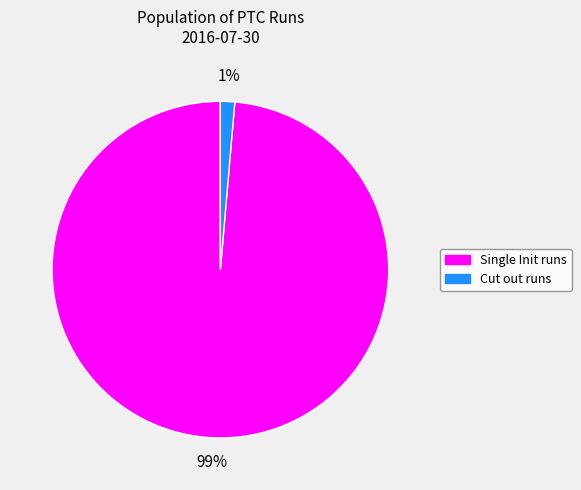

Is there a majority slice in this chart?

Yes